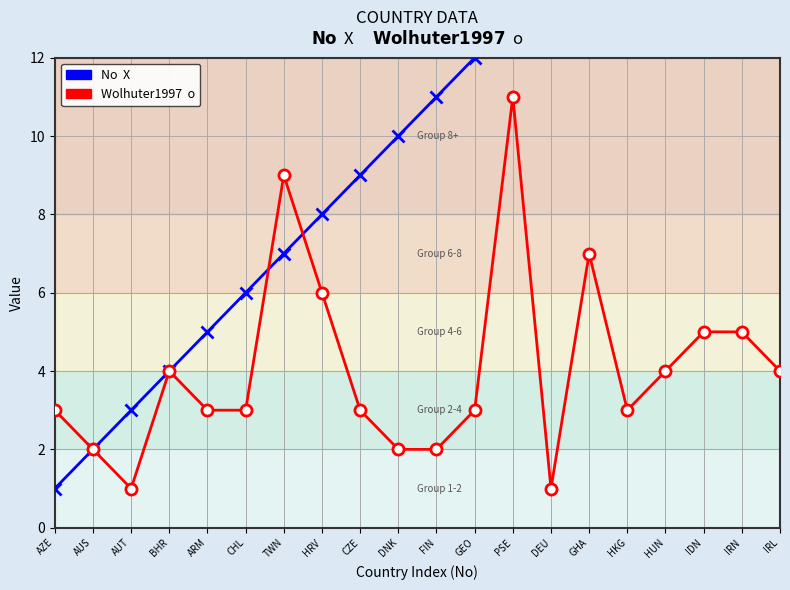

List the series in order of their overall mean, highest first.

No (sequence), Wolhuter1997